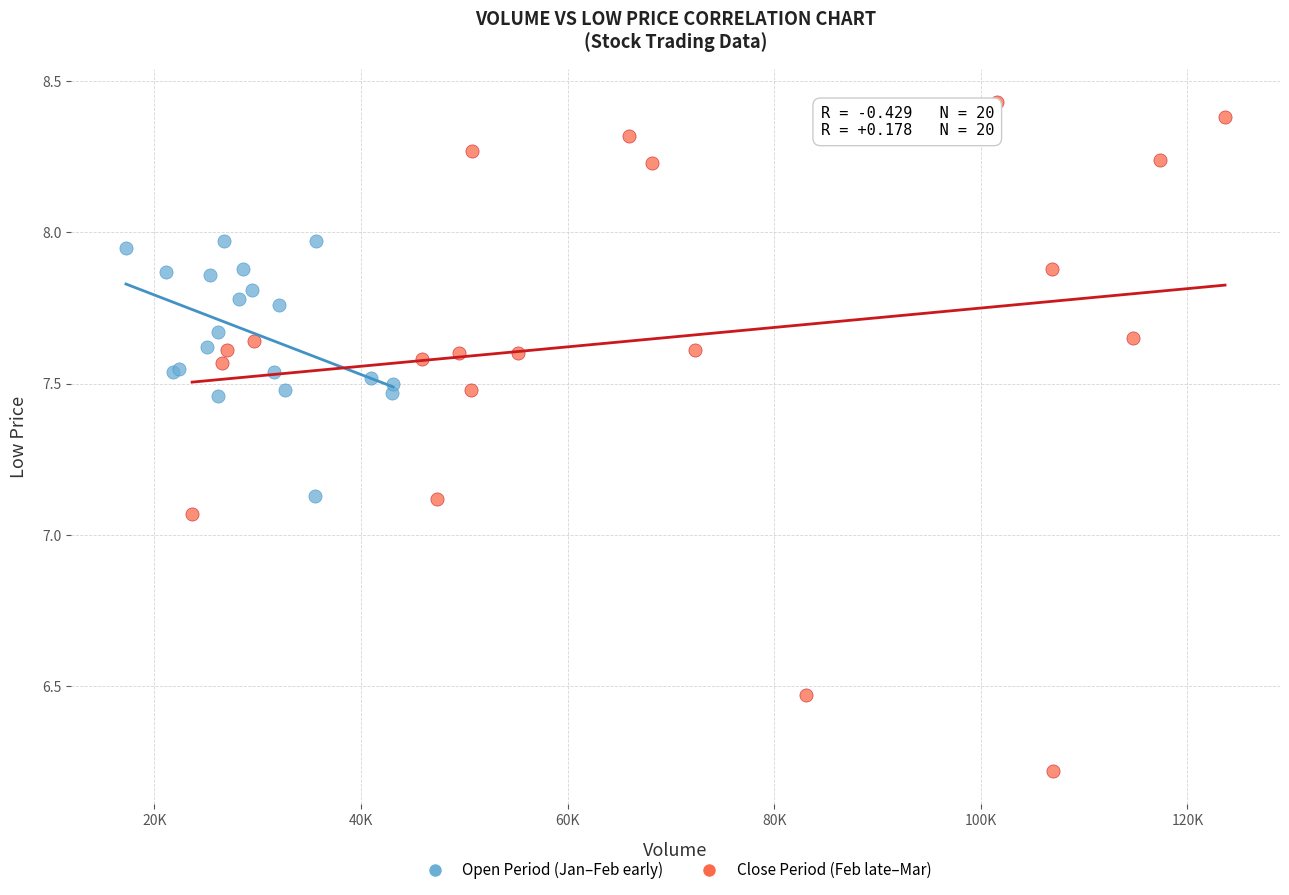

Which series reaches the minimum Y coordinate?

Close Period (Feb late–Mar)